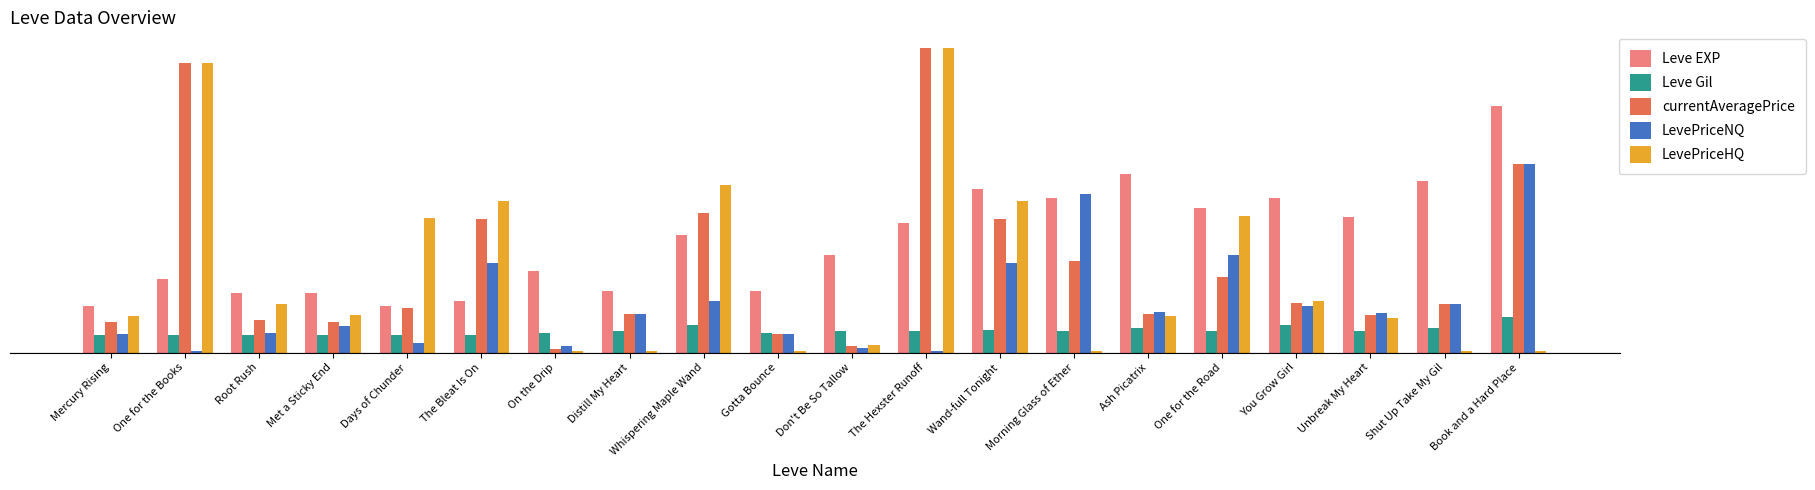

Reading left to right, list all the values displayed in this chart.

Leve EXP: 28.3	45.2	36.5	36.5	28.3	31.3	49.9	37.7	72.3	37.7	60.0	79.3	100.0	94.5	109.7	88.8	94.5	83.0	105.1	151.0
Leve Gil: 10.7	10.7	10.7	10.8	10.6	10.6	11.8	13.0	17.1	11.9	13.1	13.0	13.9	13.0	15.2	13.0	16.9	13.3	15.2	21.7
currentAveragePrice: 19.0	177.5	19.8	18.5	27.6	81.9	2.4	23.3	85.7	11.3	3.7	186.9	81.9	56.2	23.9	46.4	30.5	23.0	29.5	115.5
LevePriceNQ: 11.2	1.0	11.9	16.4	6.1	54.8	4.0	23.3	31.6	11.3	3.0	1.0	54.8	97.3	24.6	60.0	28.3	24.4	29.5	115.5
LevePriceHQ: 22.4	177.5	30.0	22.9	82.2	92.6	1.0	1.0	102.6	1.0	4.8	186.9	92.6	1.0	22.4	83.6	31.6	21.0	1.0	1.0